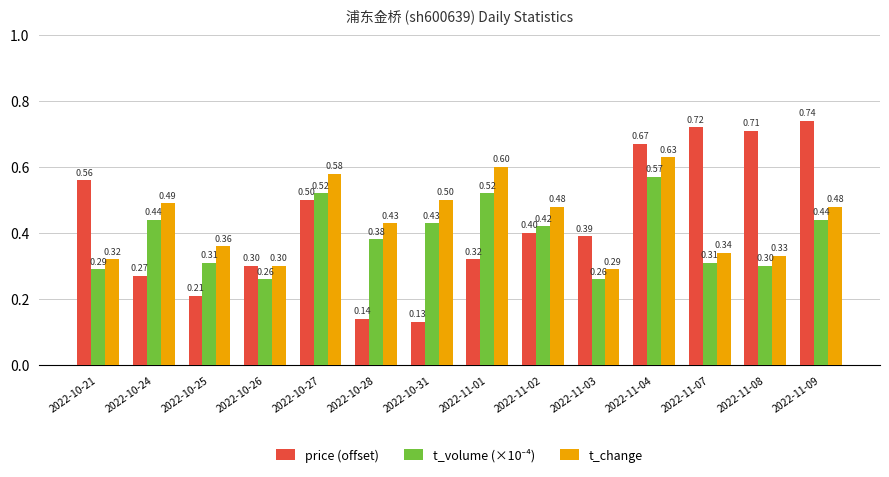

What is the difference between the maximum and second lowest values in the price (offset) series?

0.6